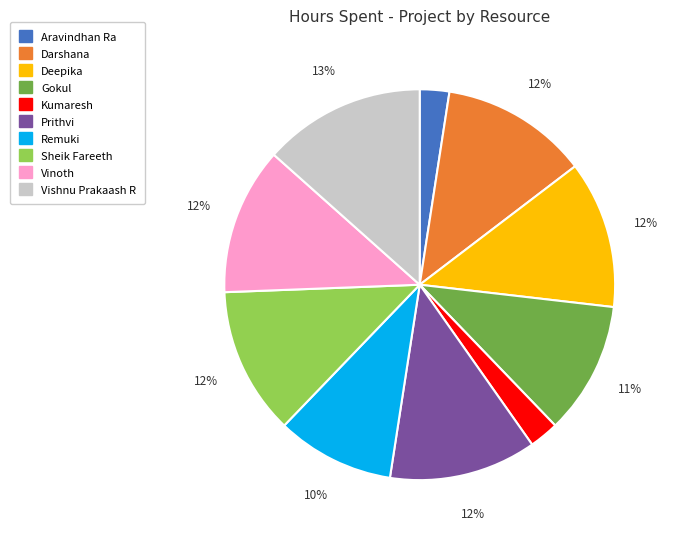

Is it true that Aravindhan Ra is 17% of the pie?

False